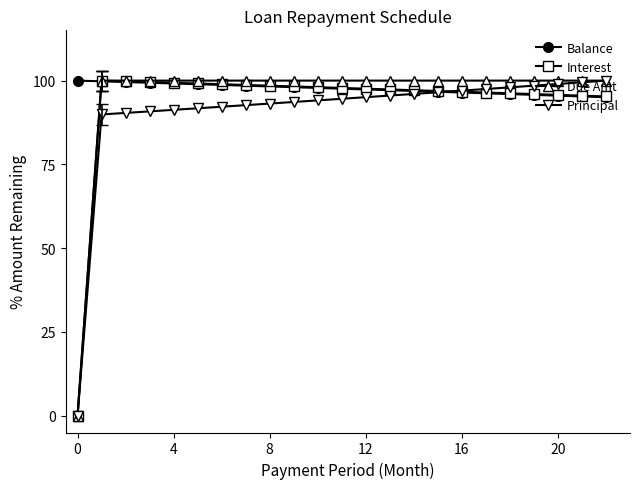

What is the difference between the second highest and second lowest values in the Interest series?

4.5